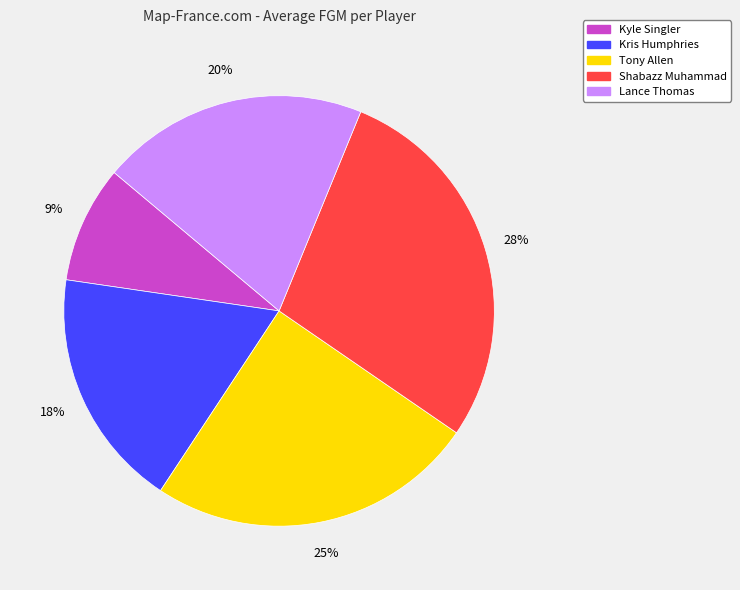

To the nearest percent, what percentage of the pie is Shabazz Muhammad?

28%